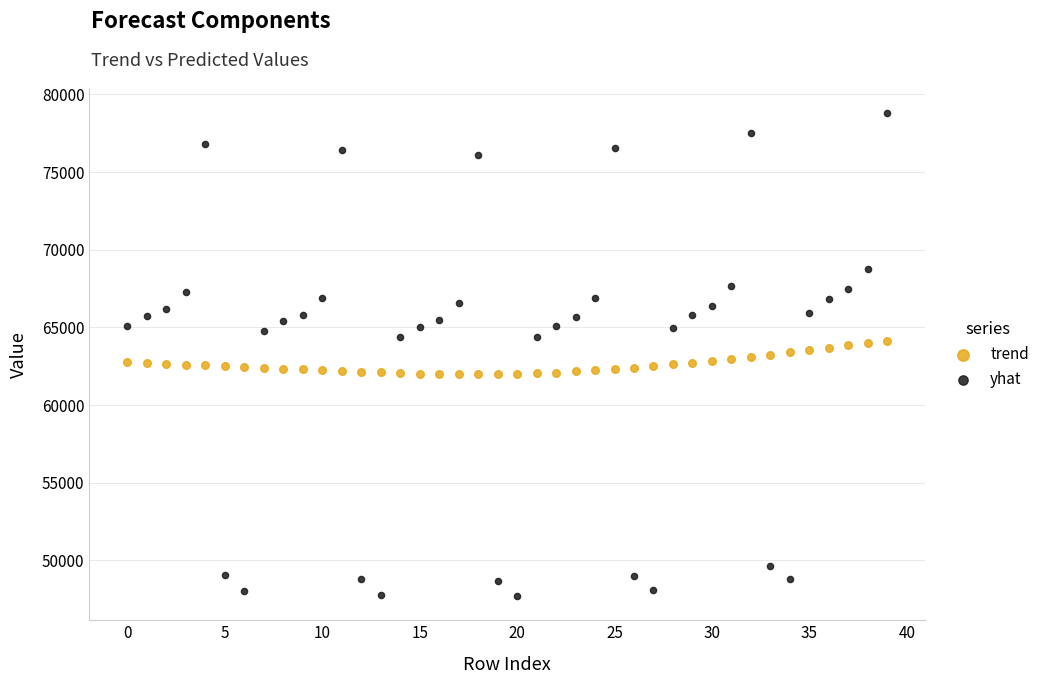

Which series contains the lowest Y value?

yhat